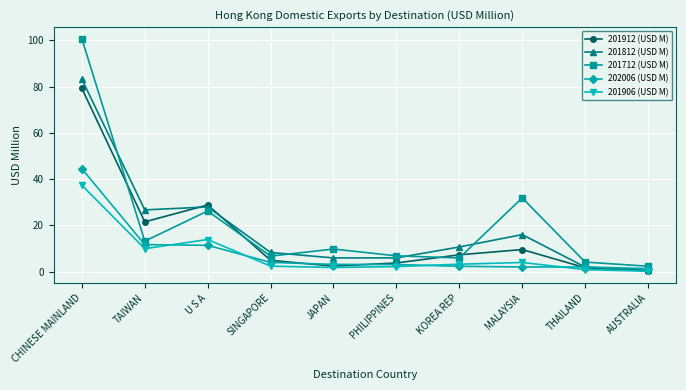

At which label does 202006 (USD M) reach its peak?

CHINESE MAINLAND